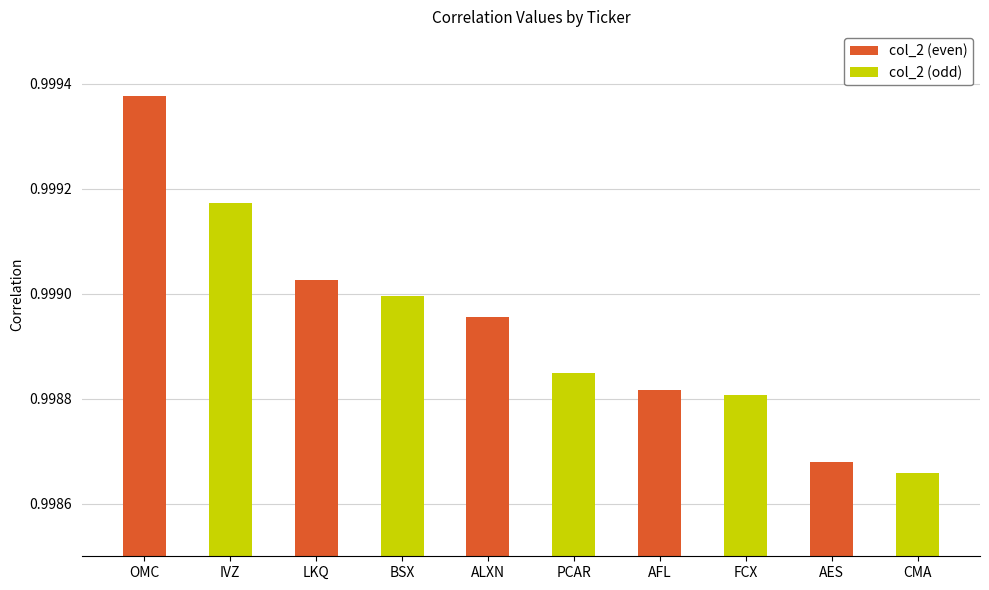

What position from the left is AFL?

7